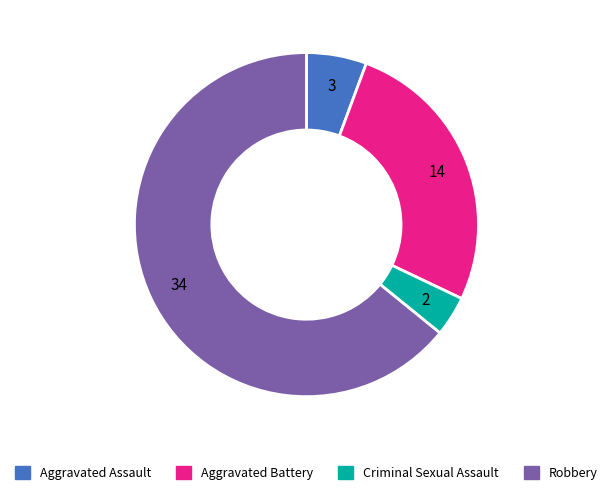

Do Aggravated Battery and Criminal Sexual Assault together represent more than half of the pie?

No